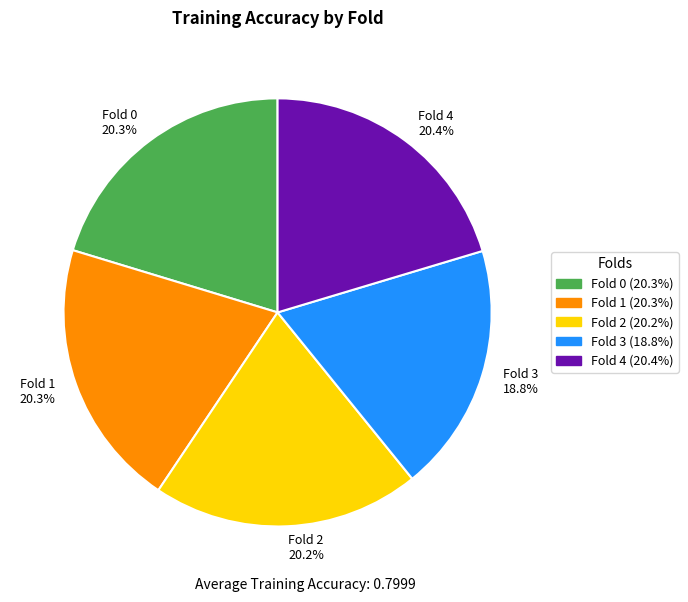

Does any single category account for the majority?

No